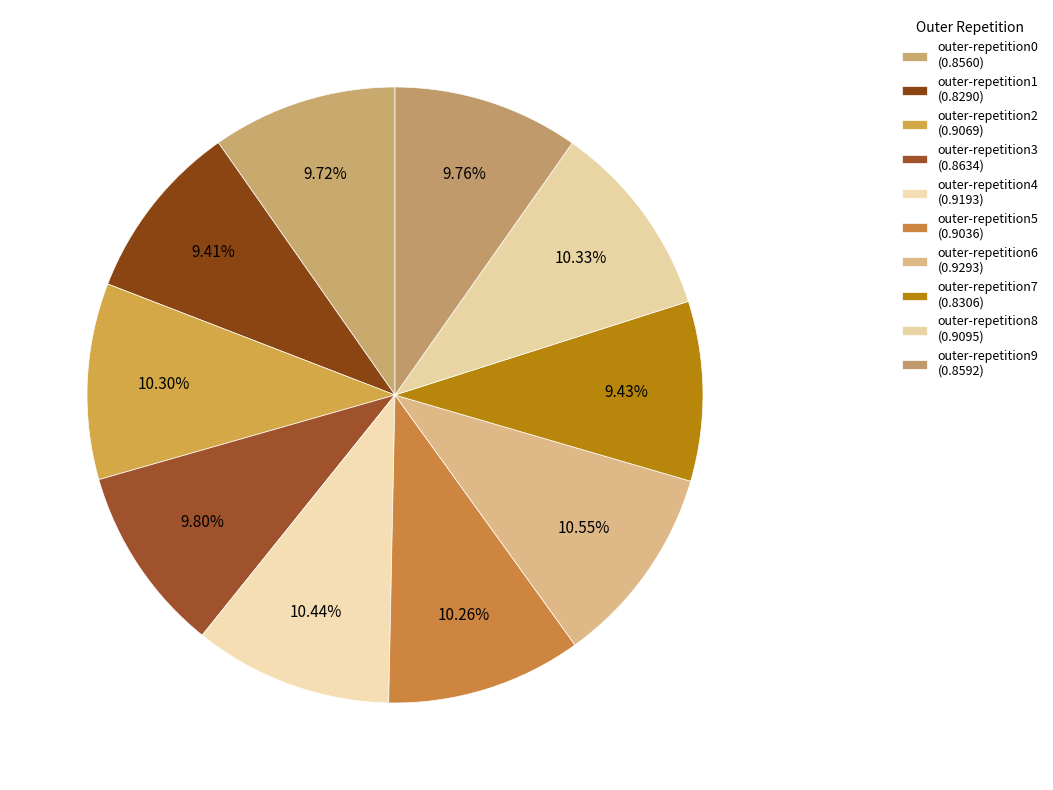

Is the sum of outer-repetition3 and outer-repetition5 greater than half?

No